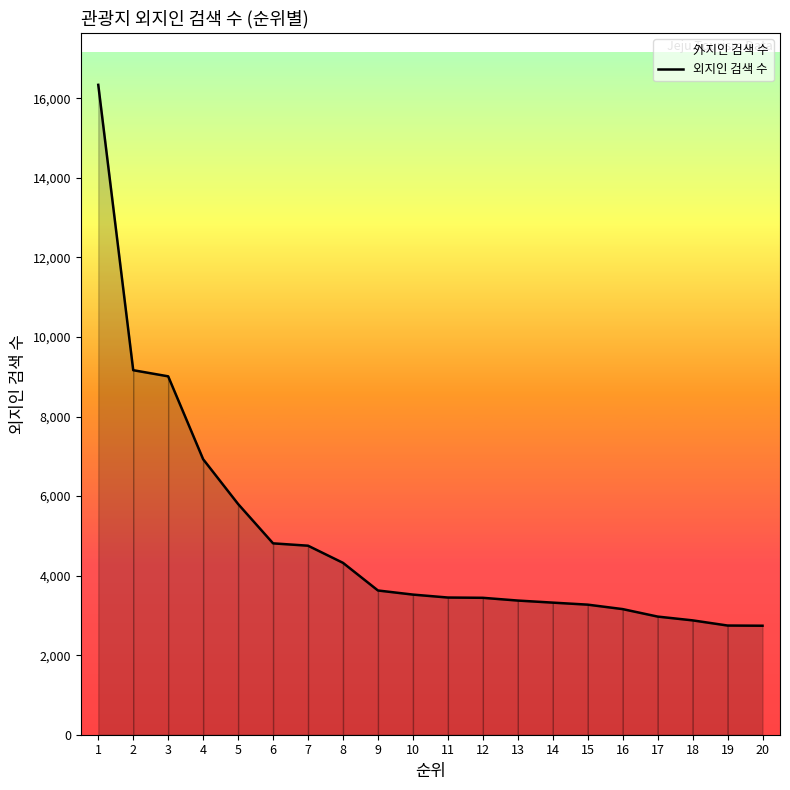

Count the number of values greater than 3523.

9